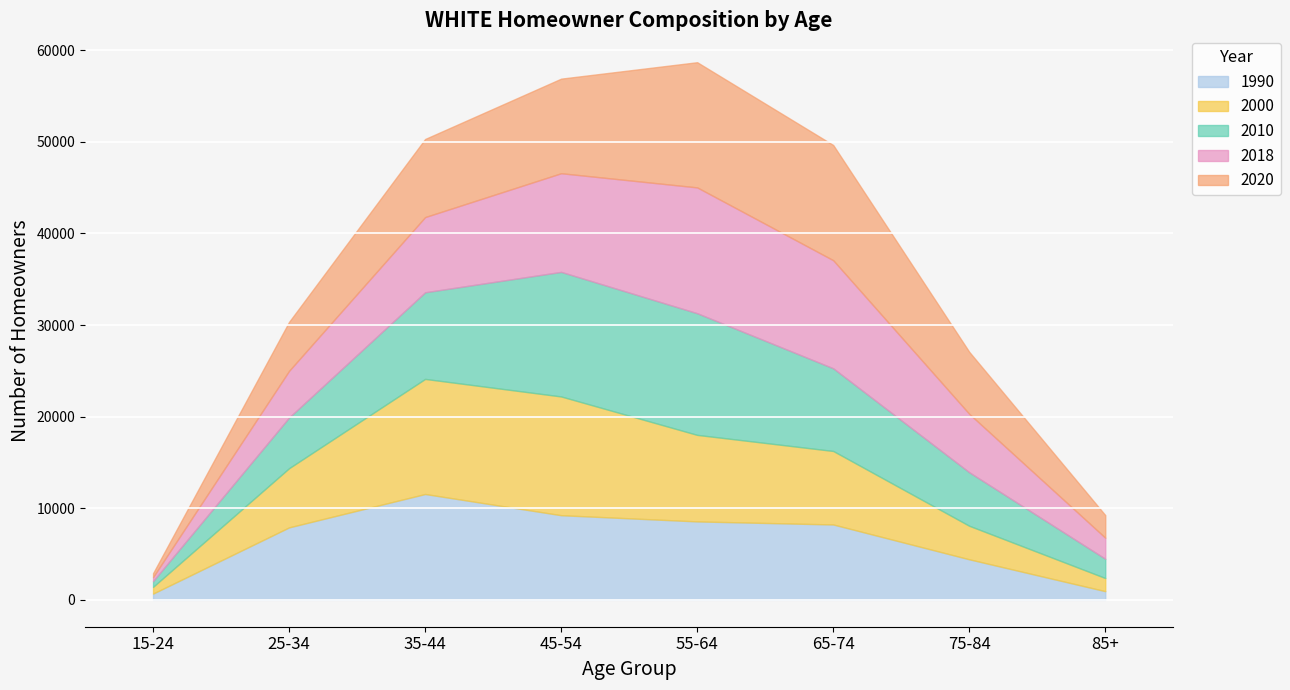

How many data points in 2010 are less than 9028?

4